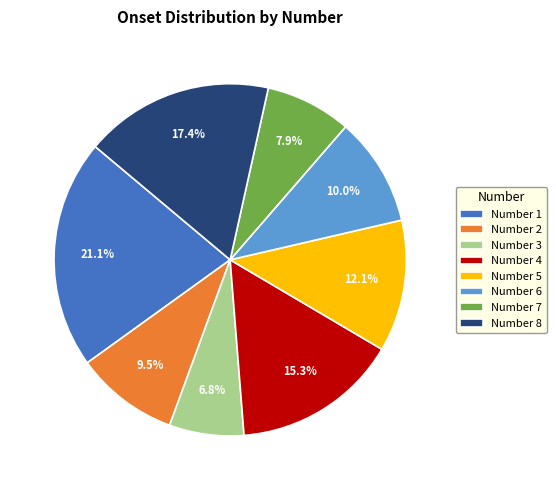

Count the number of slices in the pie.

8